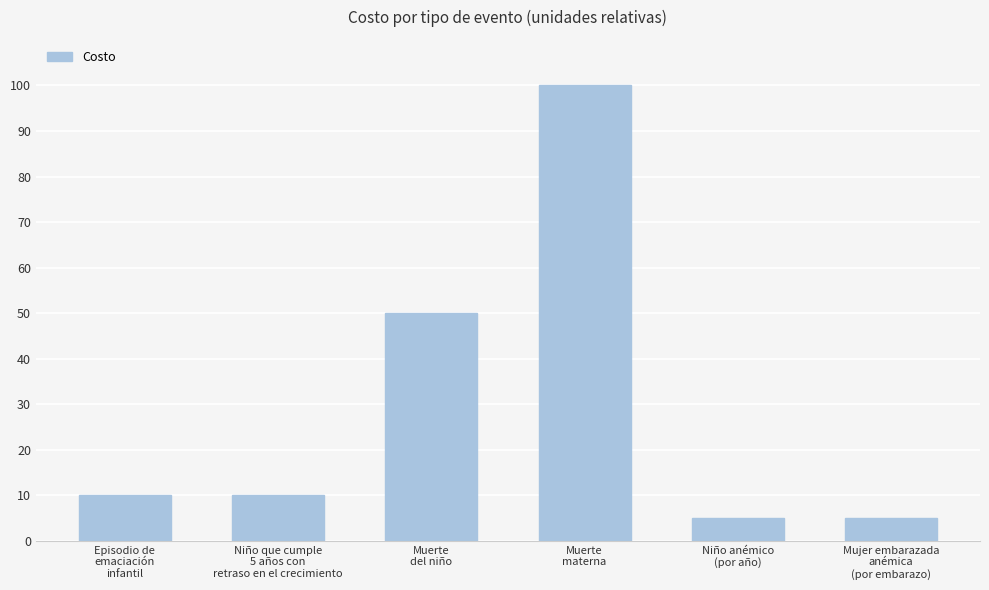

What is the value of the 2nd bar from the left?

10